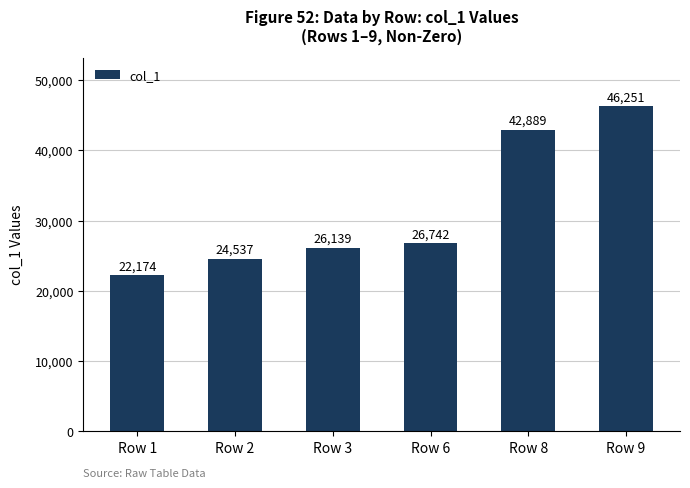

What is the sum of the values at Row 2 and Row 8?

67426